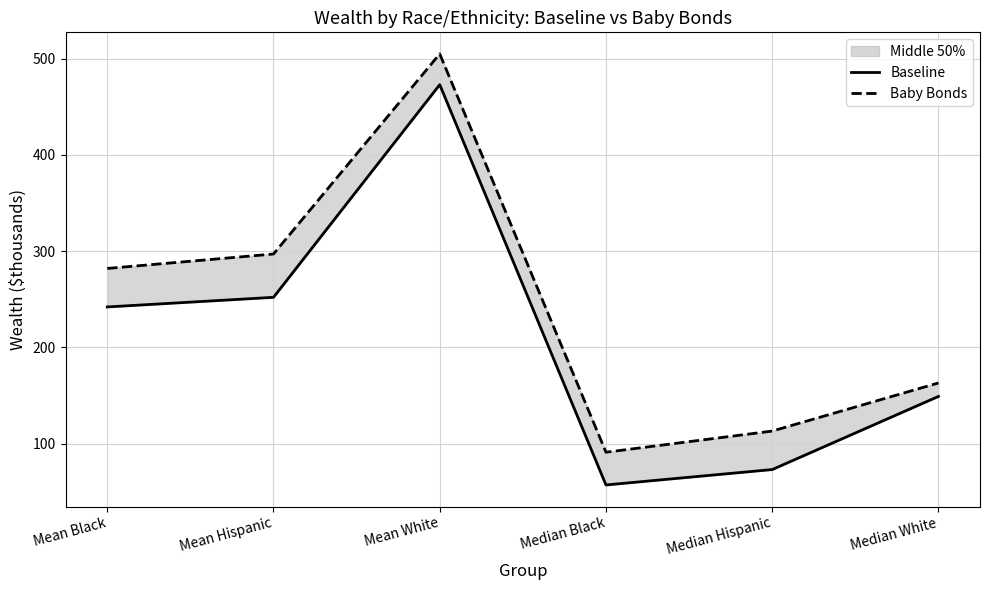

What is the label of the 5th point from the left?

Median Hispanic